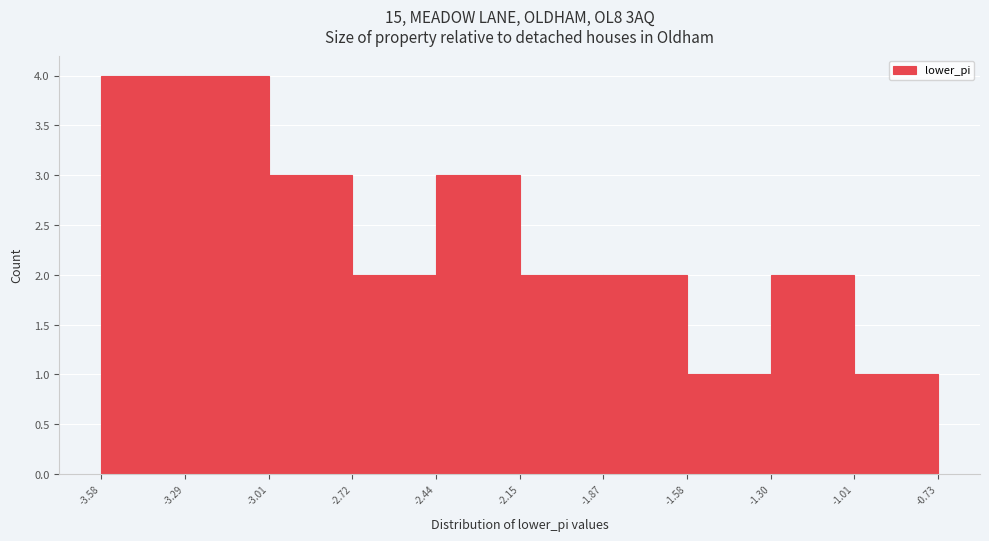

Reading left to right, transcribe this chart: for each bar, give the range it covers on the x-axis and its height. The values are not printed on the chart, so give them approximately, as read against the axis.

-3.58 to -3.29: 4
-3.29 to -3.01: 4
-3.01 to -2.72: 3
-2.72 to -2.44: 2
-2.44 to -2.15: 3
-2.15 to -1.87: 2
-1.87 to -1.58: 2
-1.58 to -1.30: 1
-1.30 to -1.01: 2
-1.01 to -0.73: 1